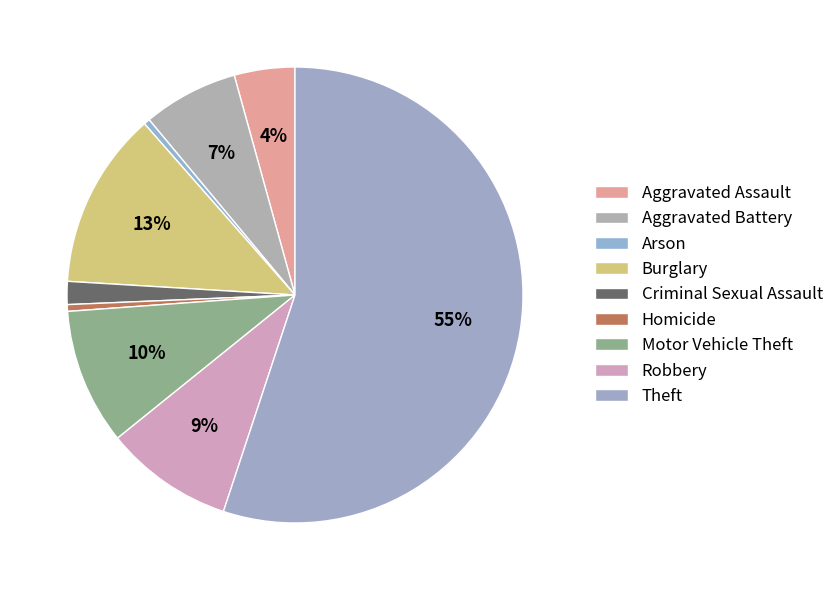

To the nearest percent, what is the combined percentage of Theft and Aggravated Battery?

62%